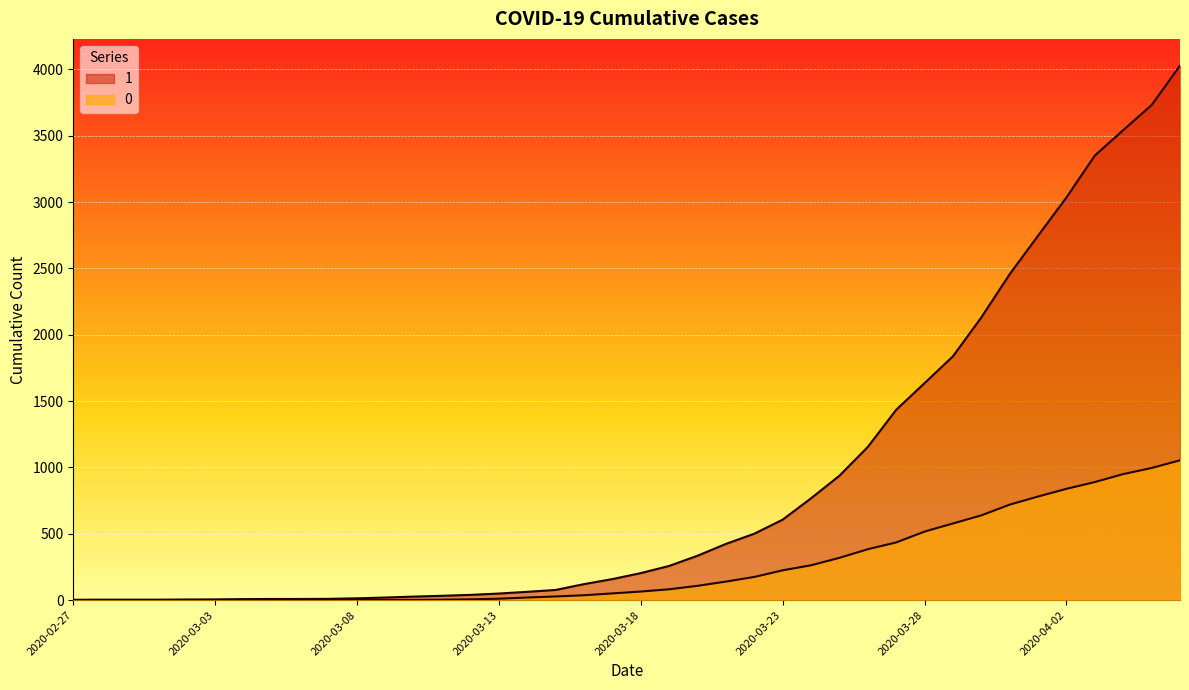

True or false: 1 has more than 0 interior local peaks.

False